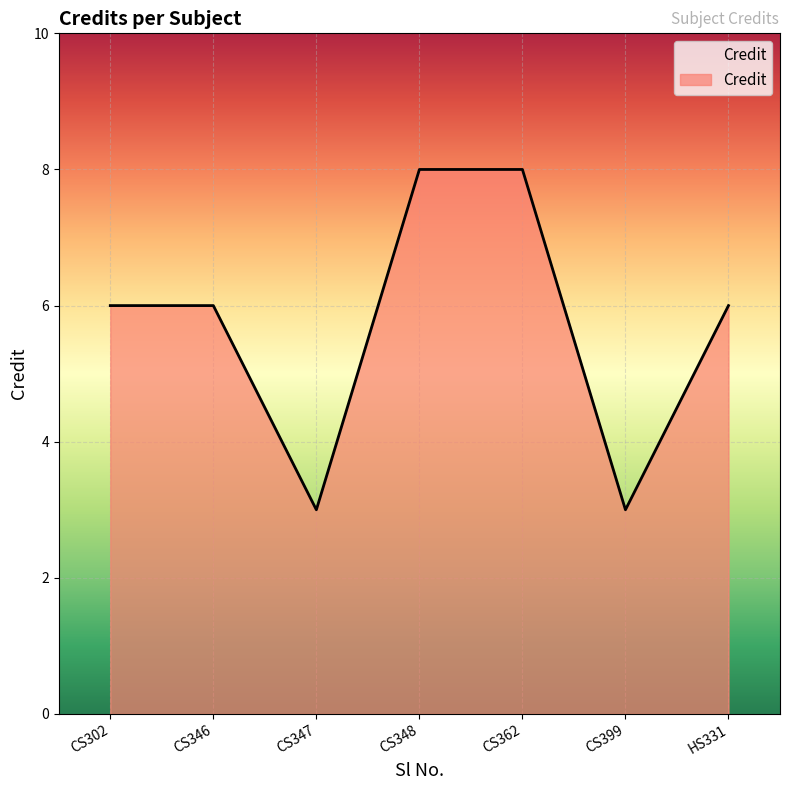

Reading left to right, list all the values displayed in this chart.

6	6	3	8	8	3	6